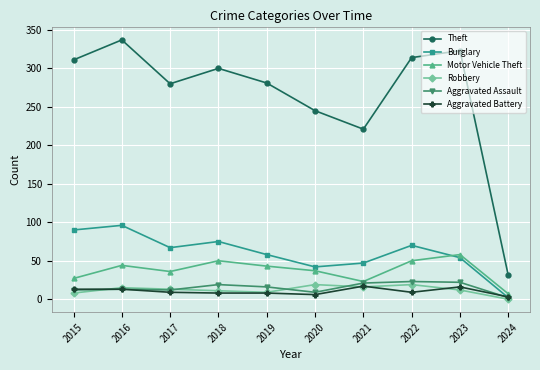

Which series changed the most between 2016 and 2019?

Theft